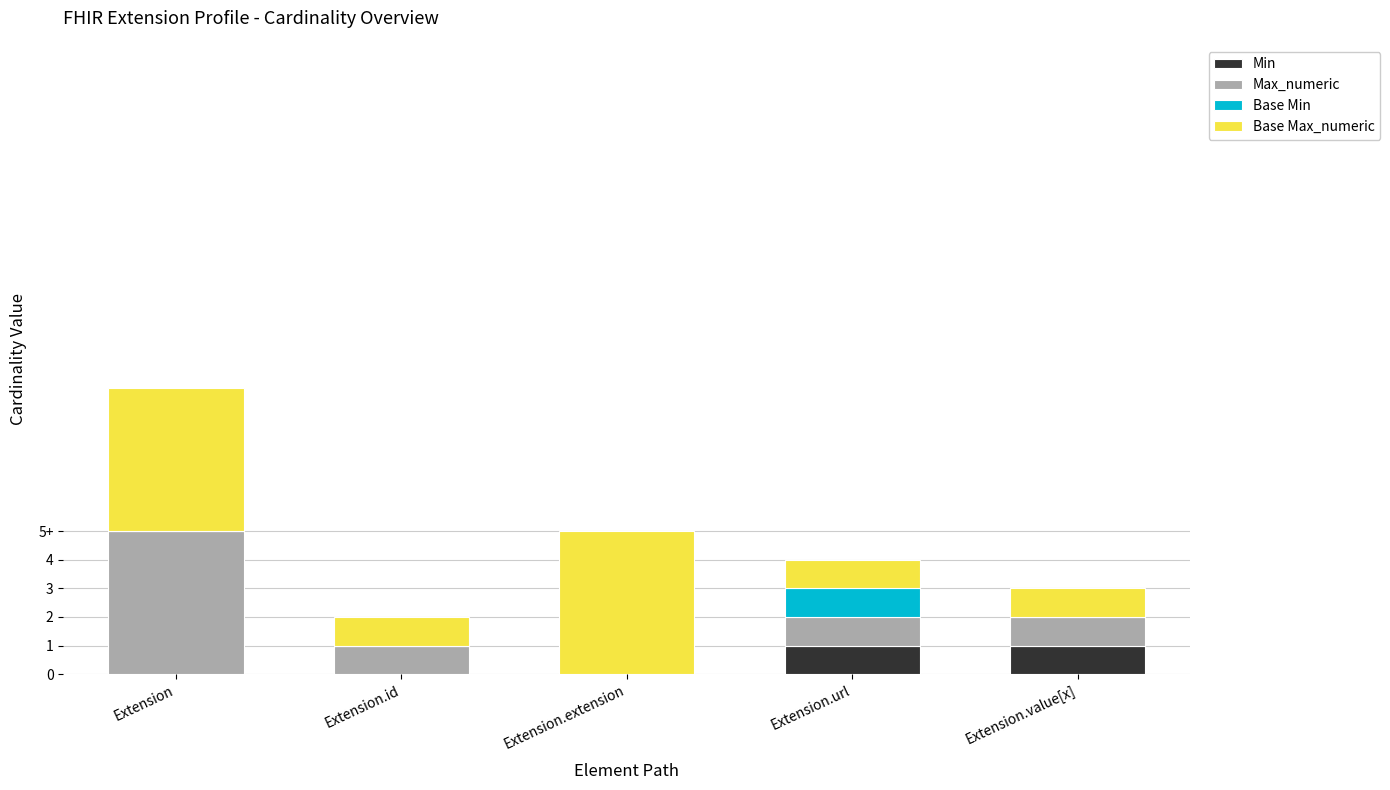

Are the bars grouped side by side (vs. stacked)?

No